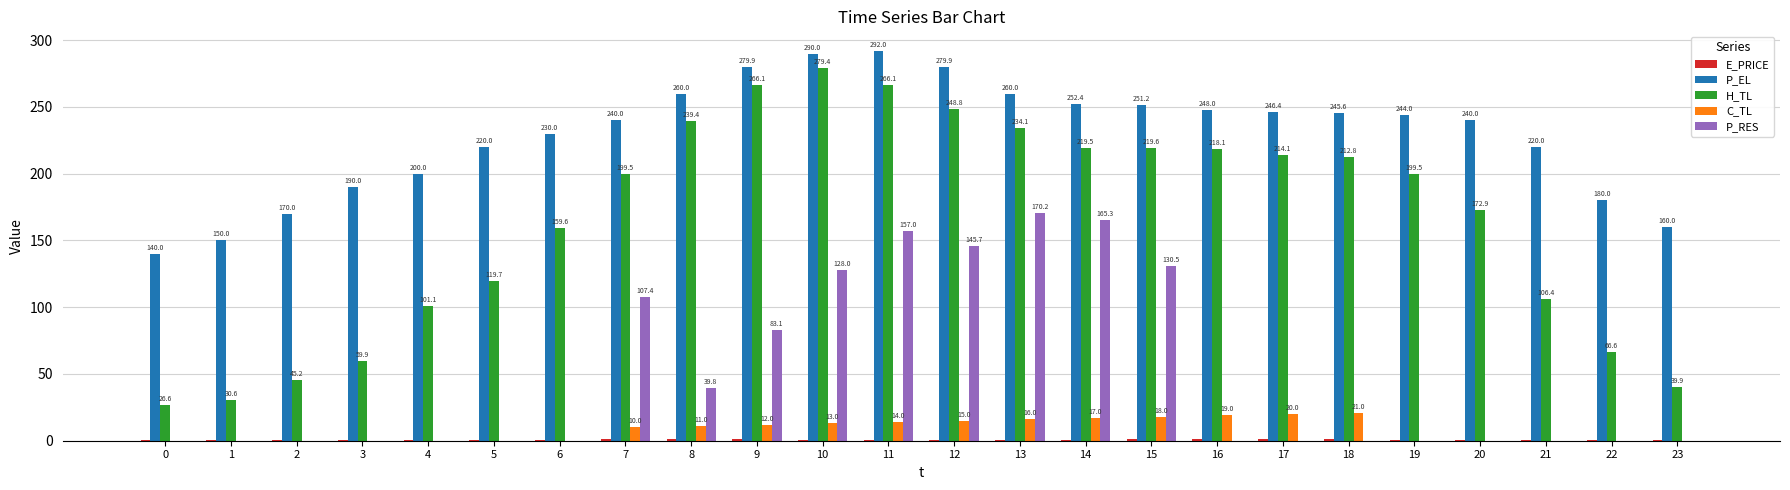

What is the sum of the P_EL values at 2 and 7?

410.0